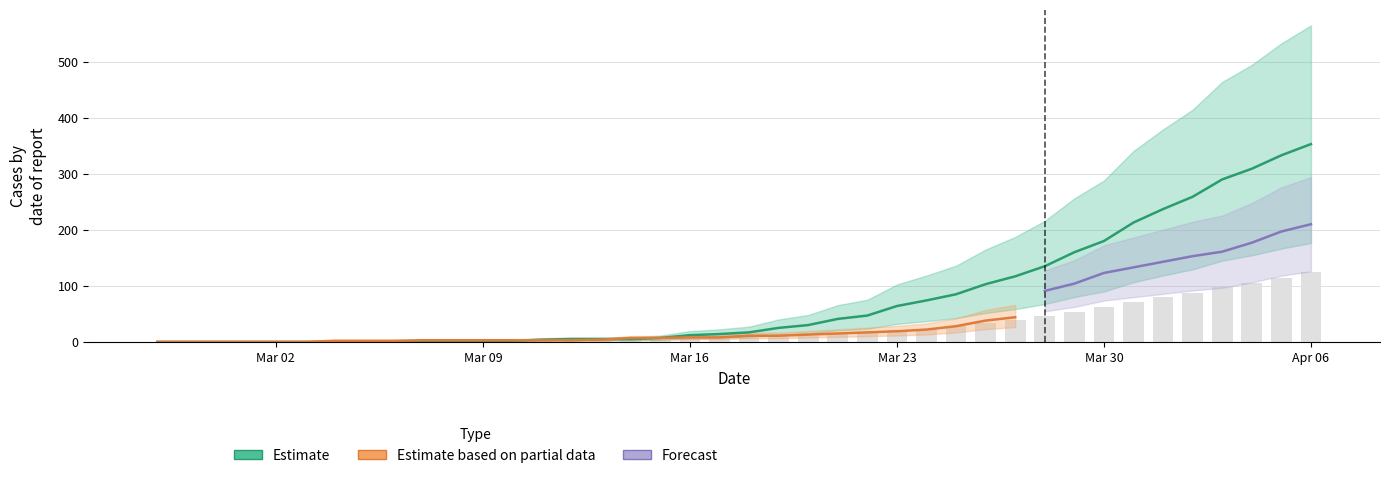

What is the difference between the second highest and minimum values in the 0 series?

333.0